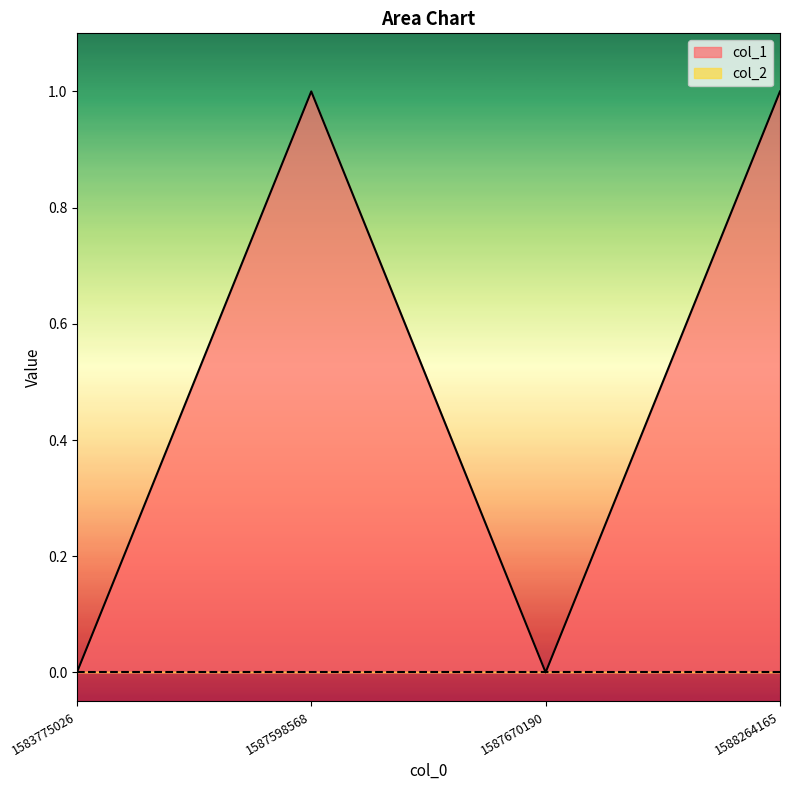

How many lines are shown in the chart?

2